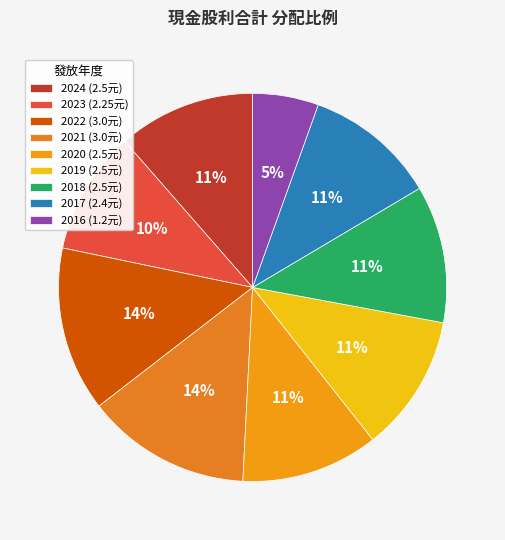

What percentage is NOT represented by 2024?

88.6%